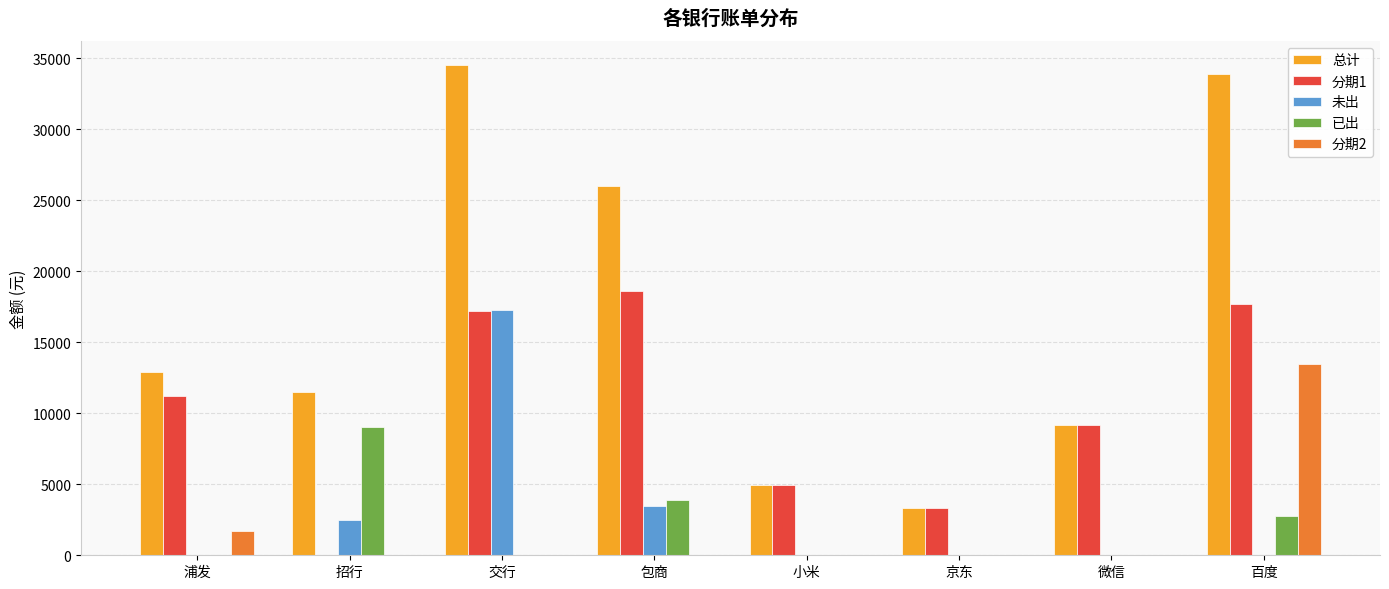

Which series has the largest total across all categories?

总计